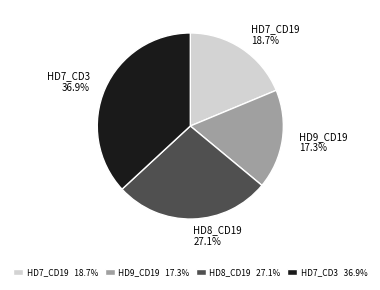

Rank the categories by value from highest to lowest.

HD7_CD3, HD8_CD19, HD7_CD19, HD9_CD19